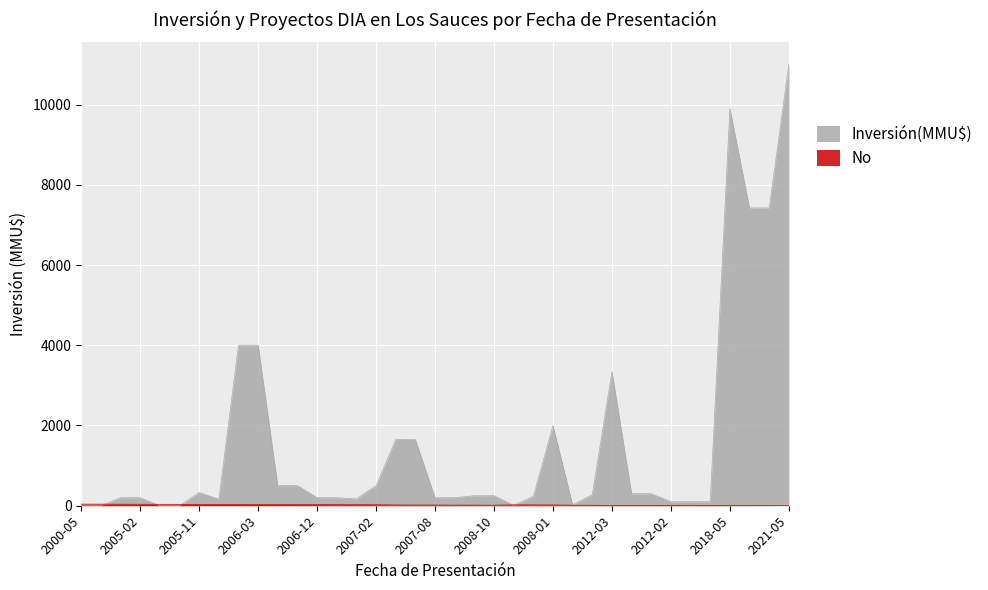

The Inversión(MMU$) series shows 274 at 2004-12. True or false?

False